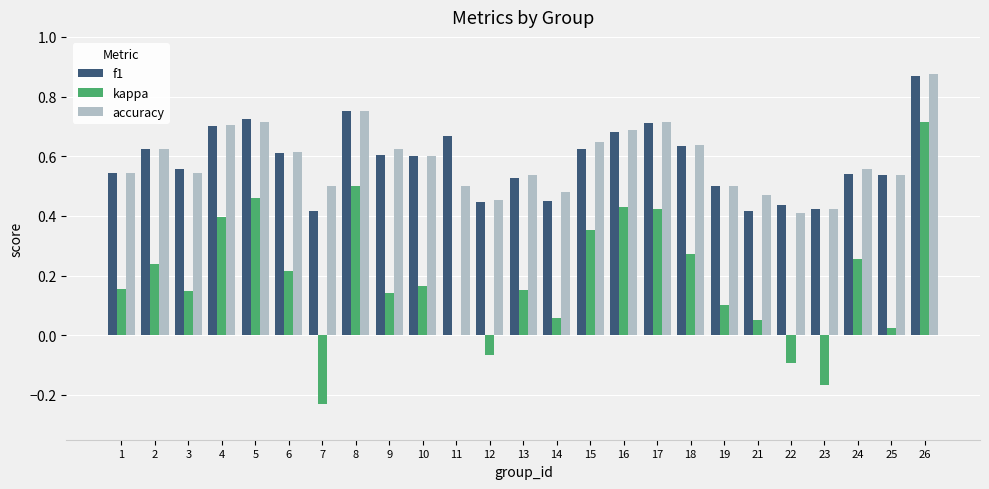

Are the bars horizontal?

No